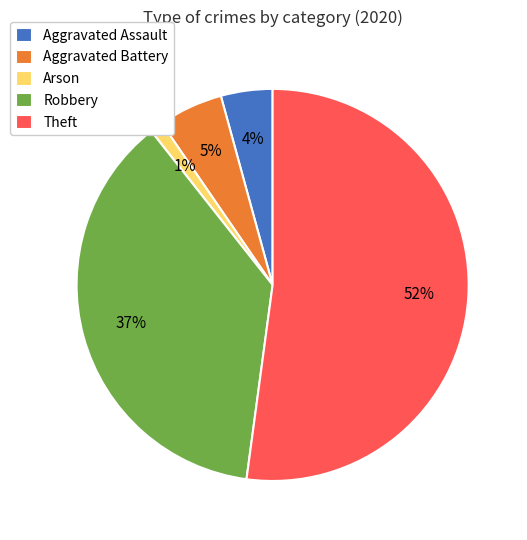

To the nearest percent, what is the average slice percentage?

20%